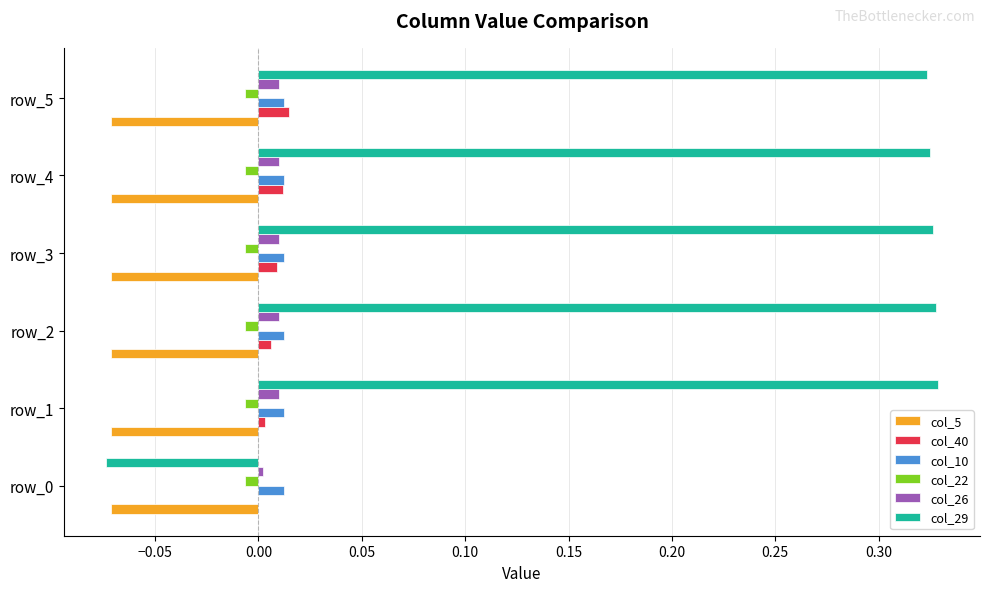

Which series has the largest total across all categories?

col_29